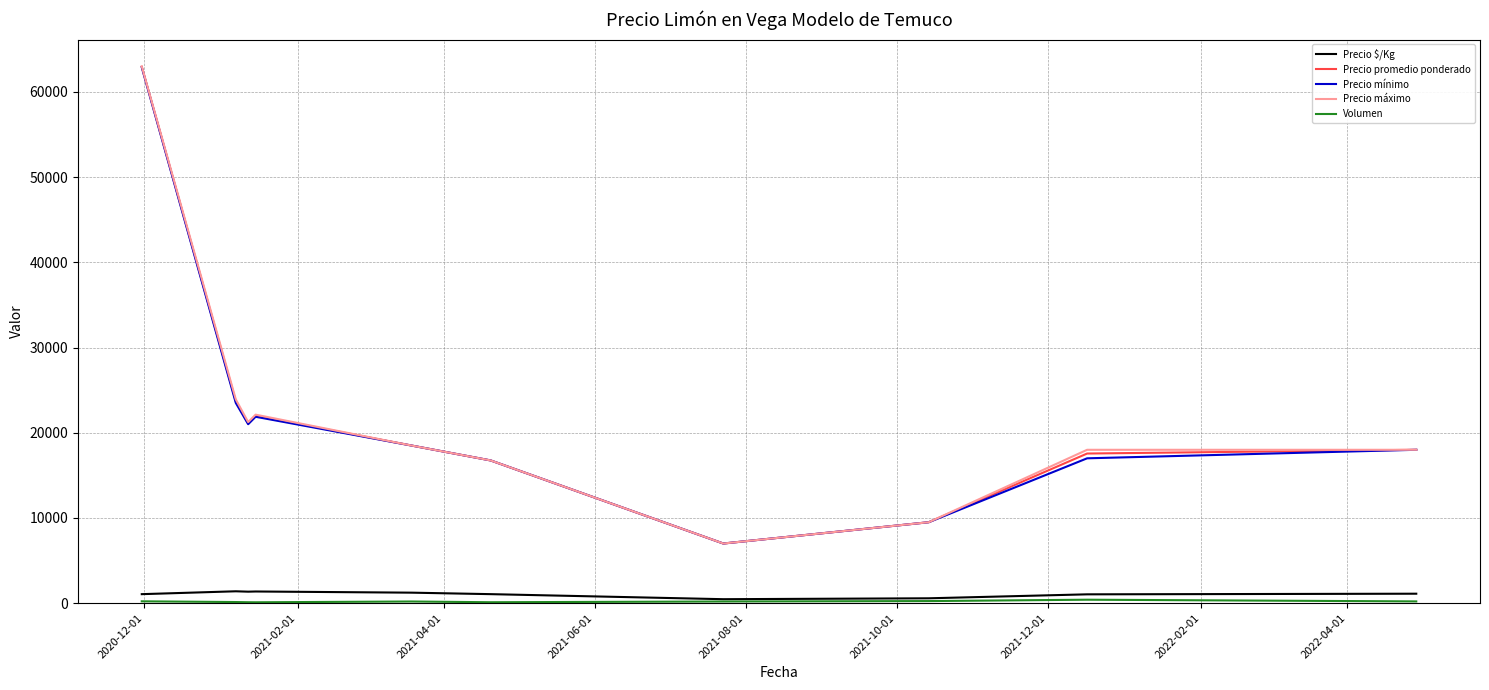

Which series has the largest range (max minus min)?

Precio máximo